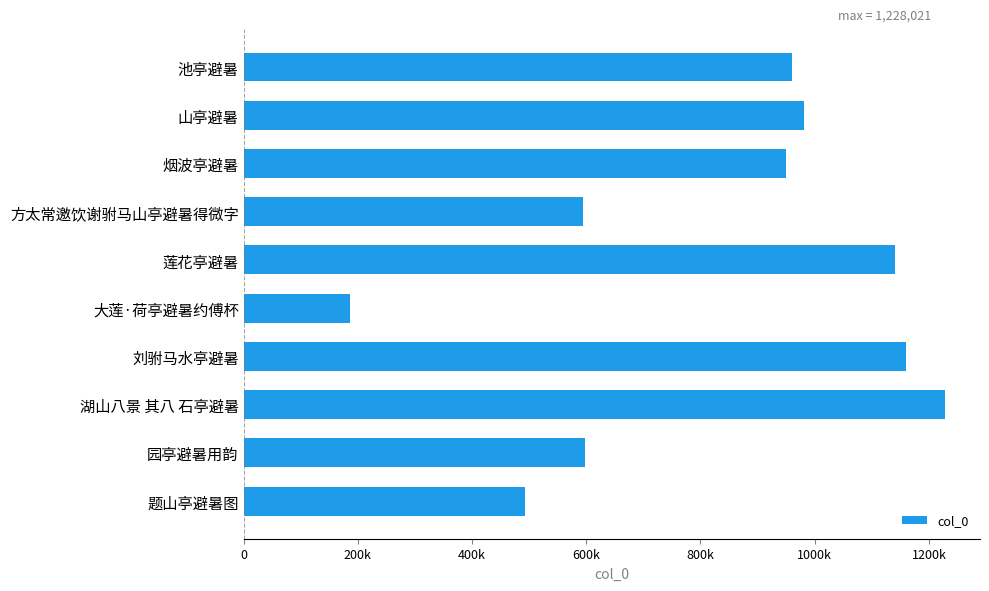

Which category has the highest value across all series?

湖山八景 其八 石亭避暑